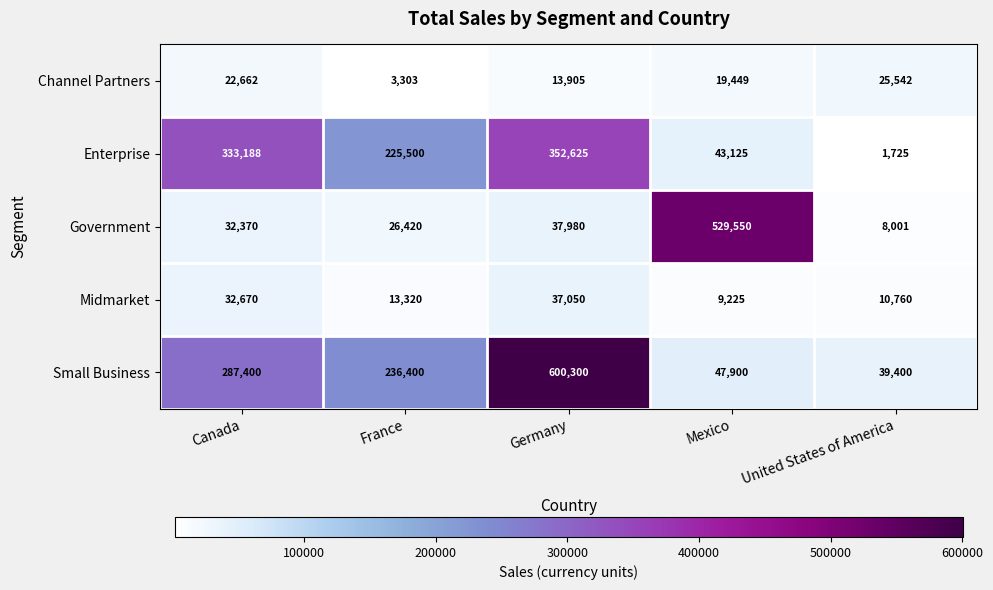

List the labels in order of Small Business value, smallest first.

United States of America, Mexico, France, Canada, Germany